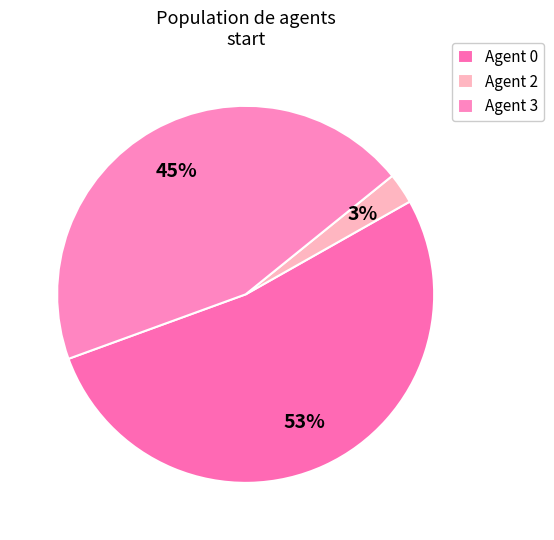

Which category has the smallest portion of the pie?

Agent 2